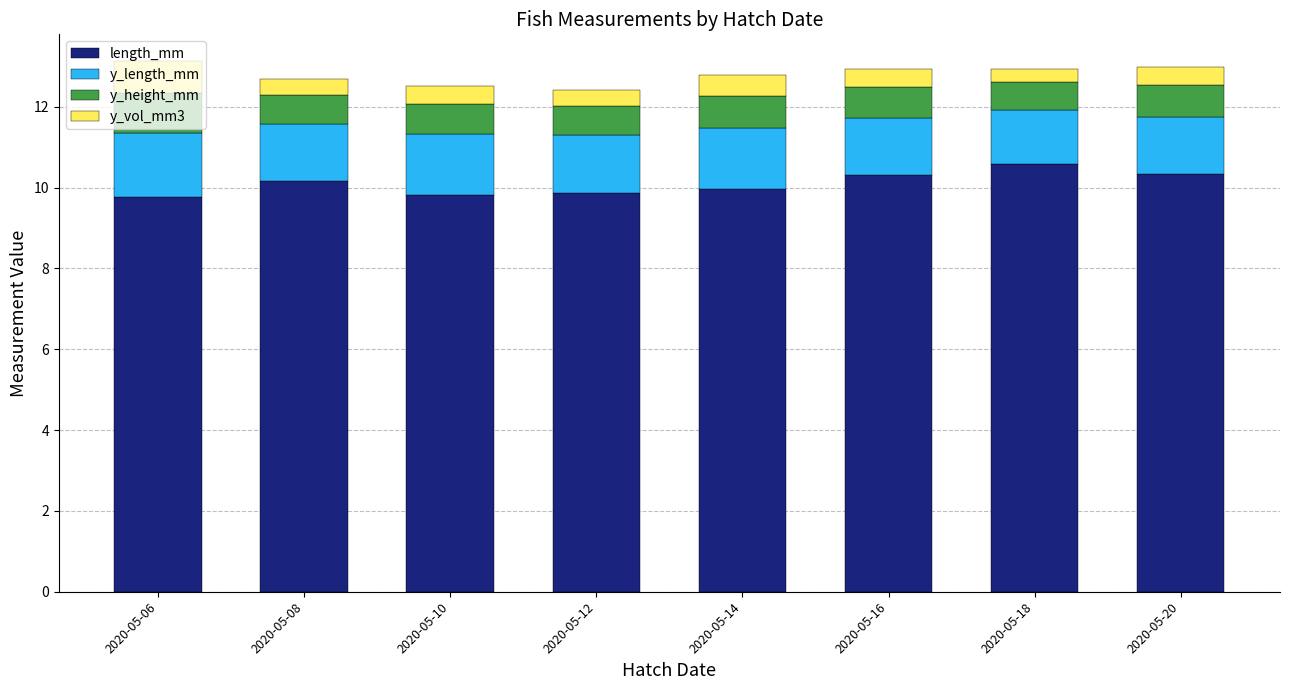

What is the minimum value for length_mm?

9.8